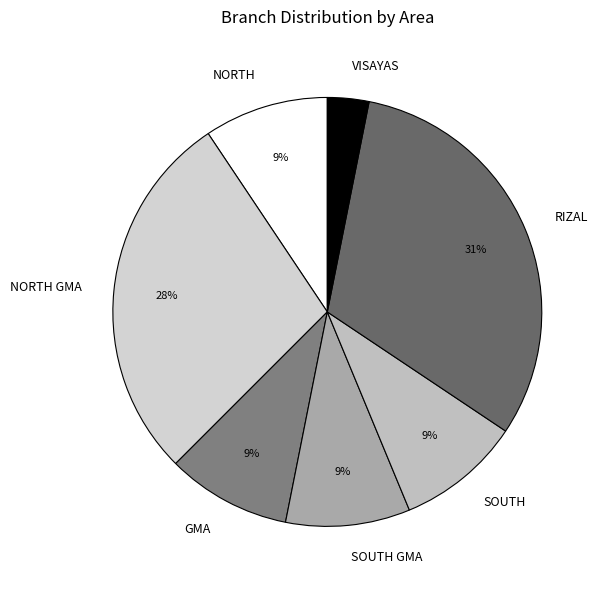

How many segments does this pie chart have?

7